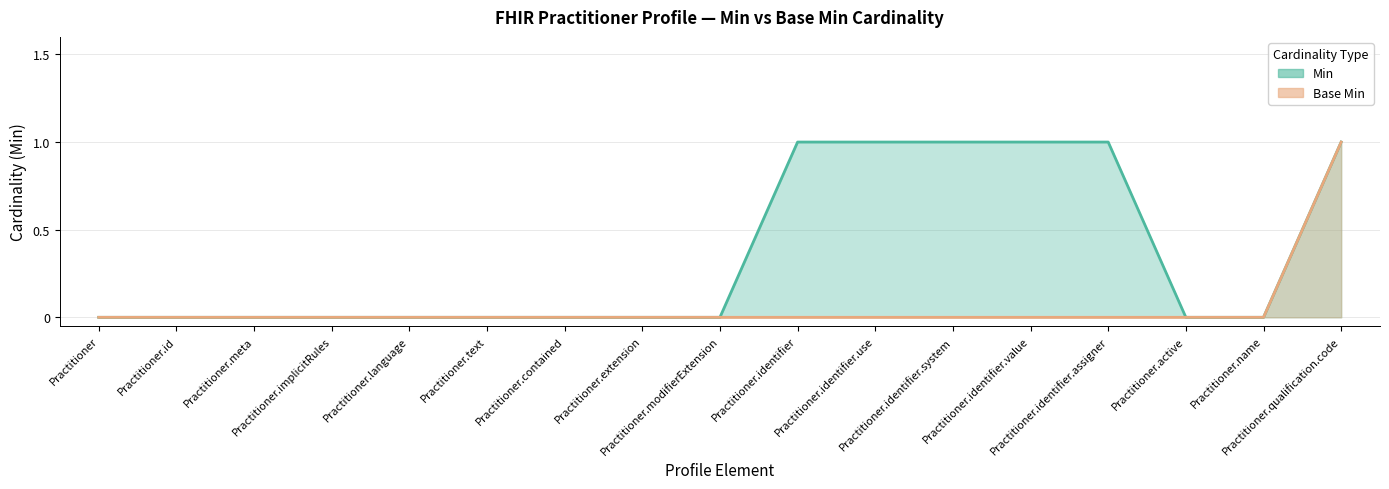

Which series has the largest range (max minus min)?

Min